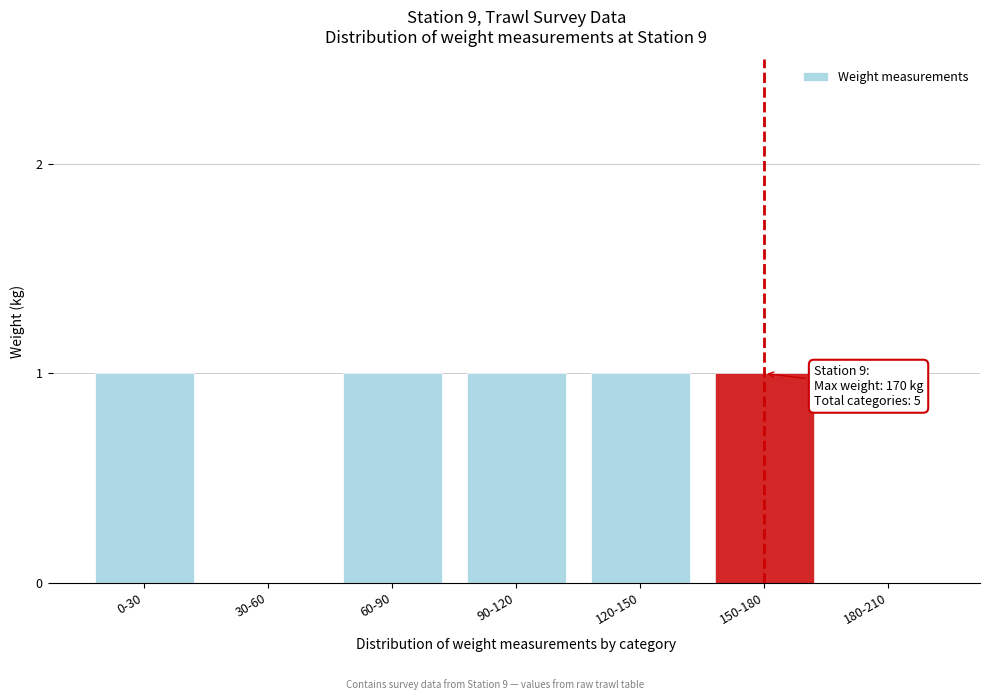

Reading left to right, list all the values displayed in this chart.

0-30=1	30-60=0	60-90=1	90-120=1	120-150=1	150-180=1	180-210=0